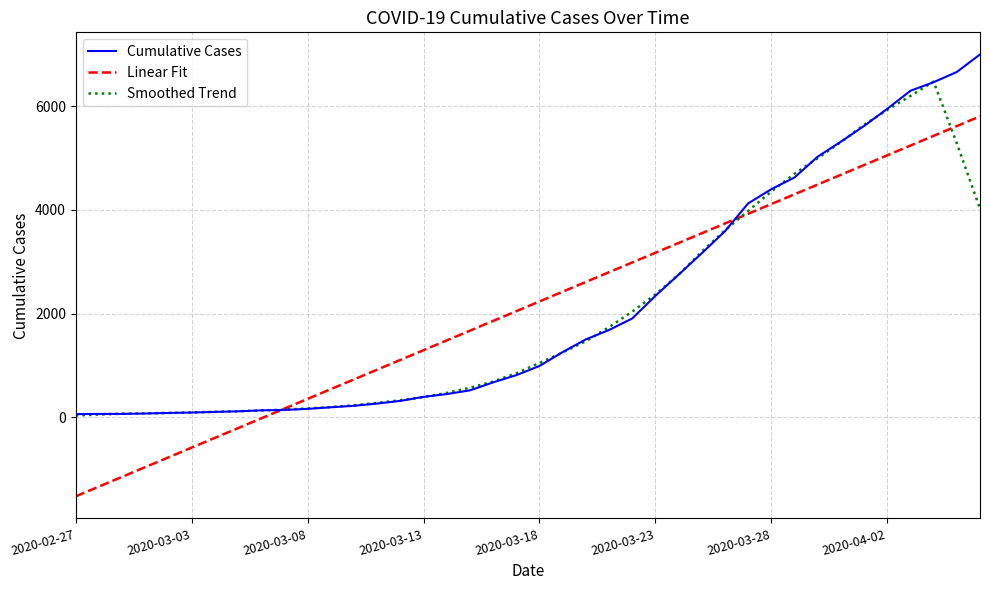

After their last crossing, which series has the higher values: Cumulative Cases or Linear Fit?

Cumulative Cases